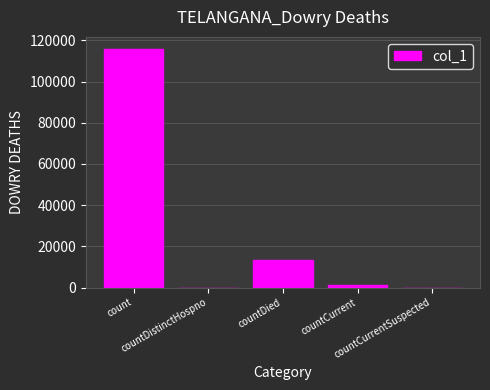

The chart shows a value of 1052 at countCurrent. True or false?

True